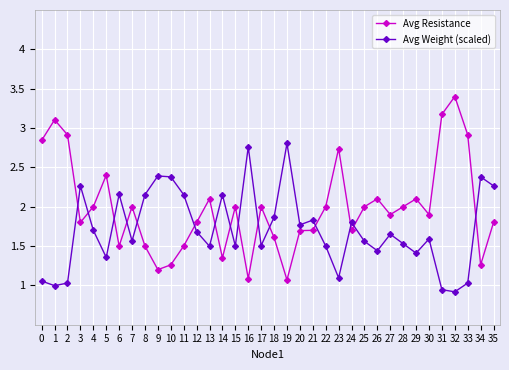

What is the highest value of the Avg Resistance series?

3.4